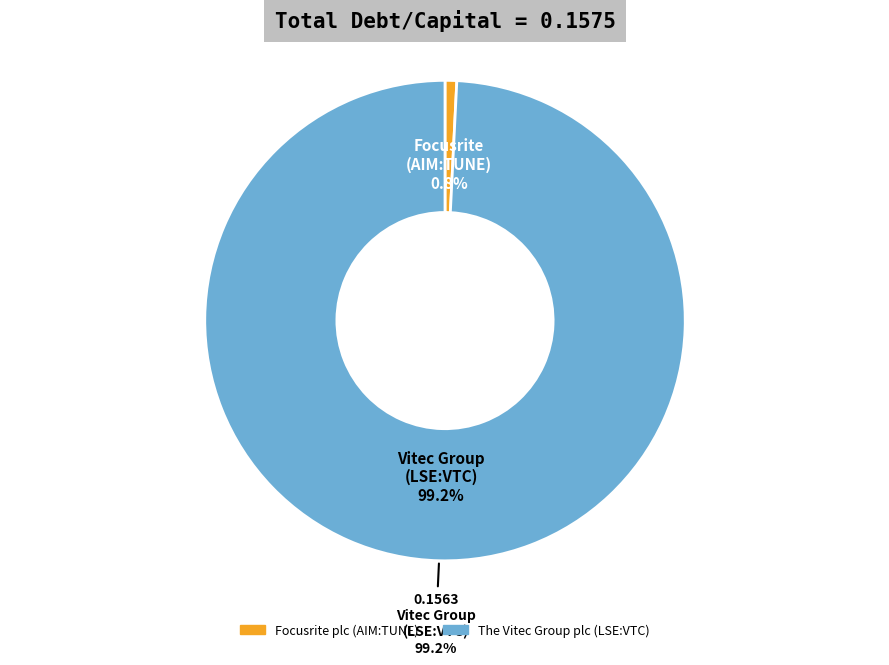

Combined, what portion of the pie is The Vitec Group plc (LSE:VTC) and Focusrite plc (AIM:TUNE)?

100.0%